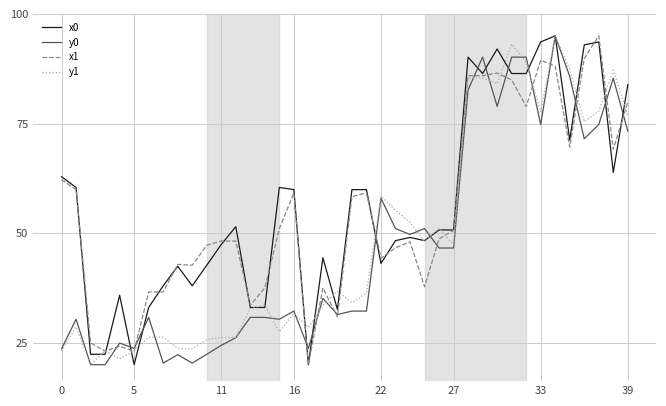

What is the minimum value for x1?

20.0